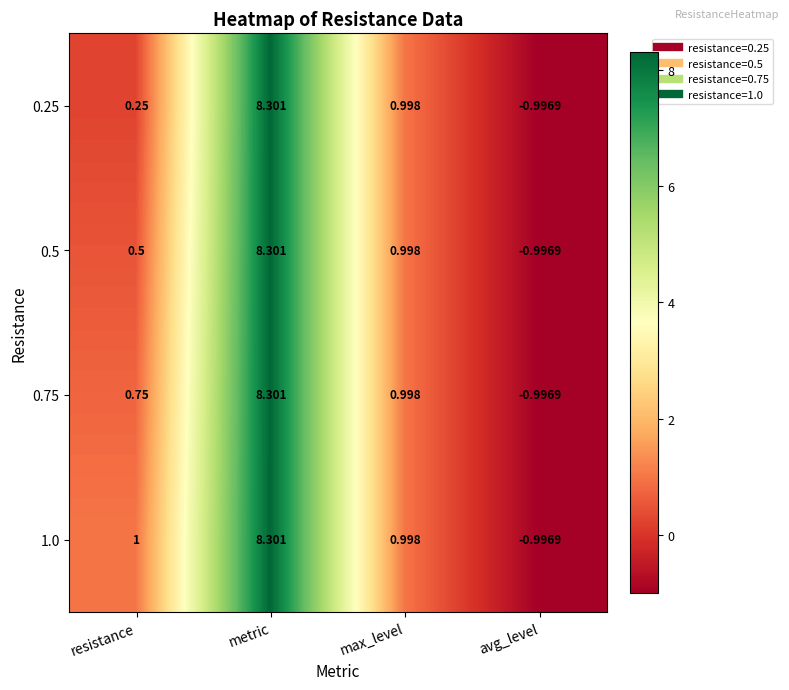

How many values in 0.5 are above zero?

3